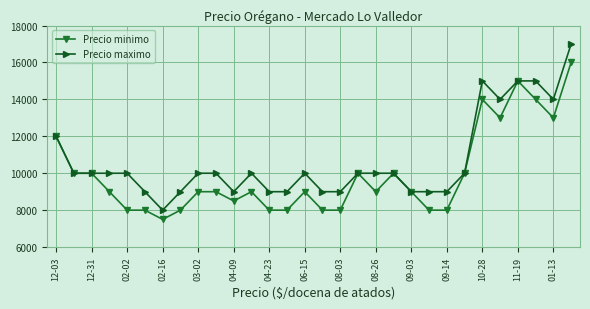

True or false: Precio maximo has more than 2 points higher than both neighbors.

True